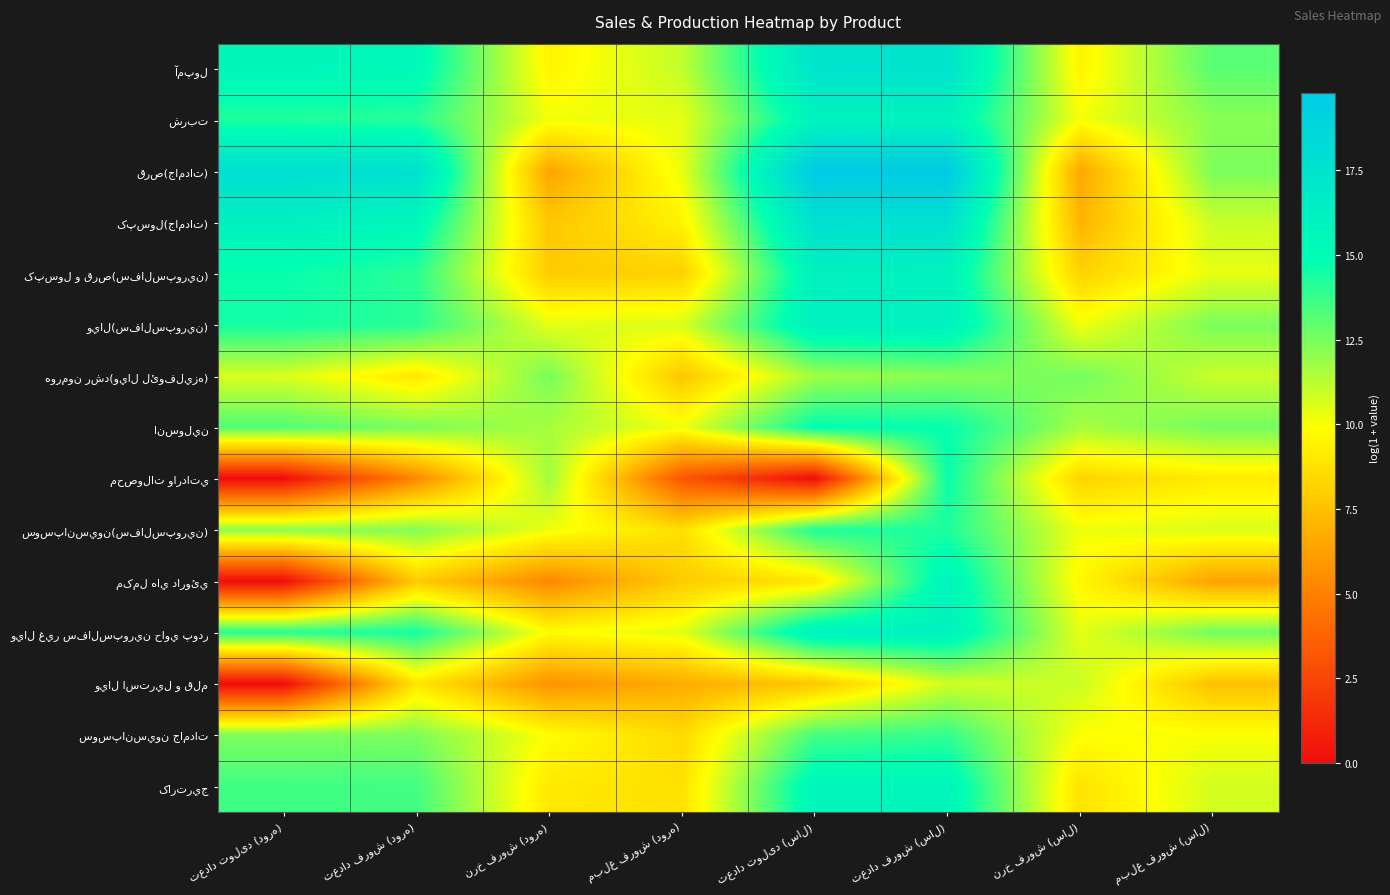

At which label does کپسول و قرص(سفالسپورين) first exceed 14?

تعداد تولید (دوره)